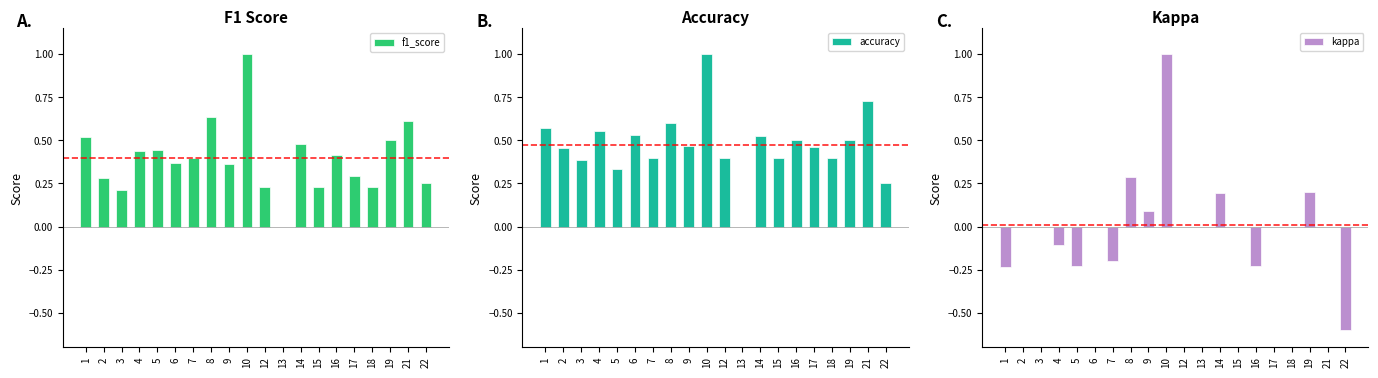

At which category does the chart reach its peak across all series?

10